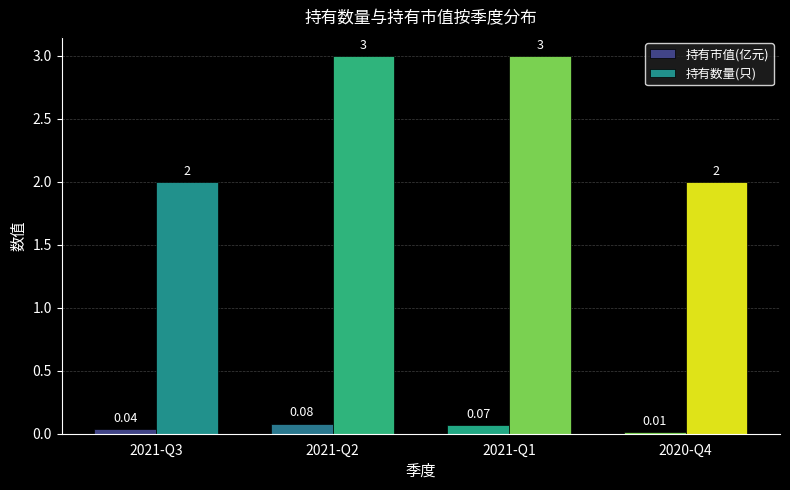

What is the sum of the 持有市值(亿元) values at 2021-Q1 and 2020-Q4?

0.1